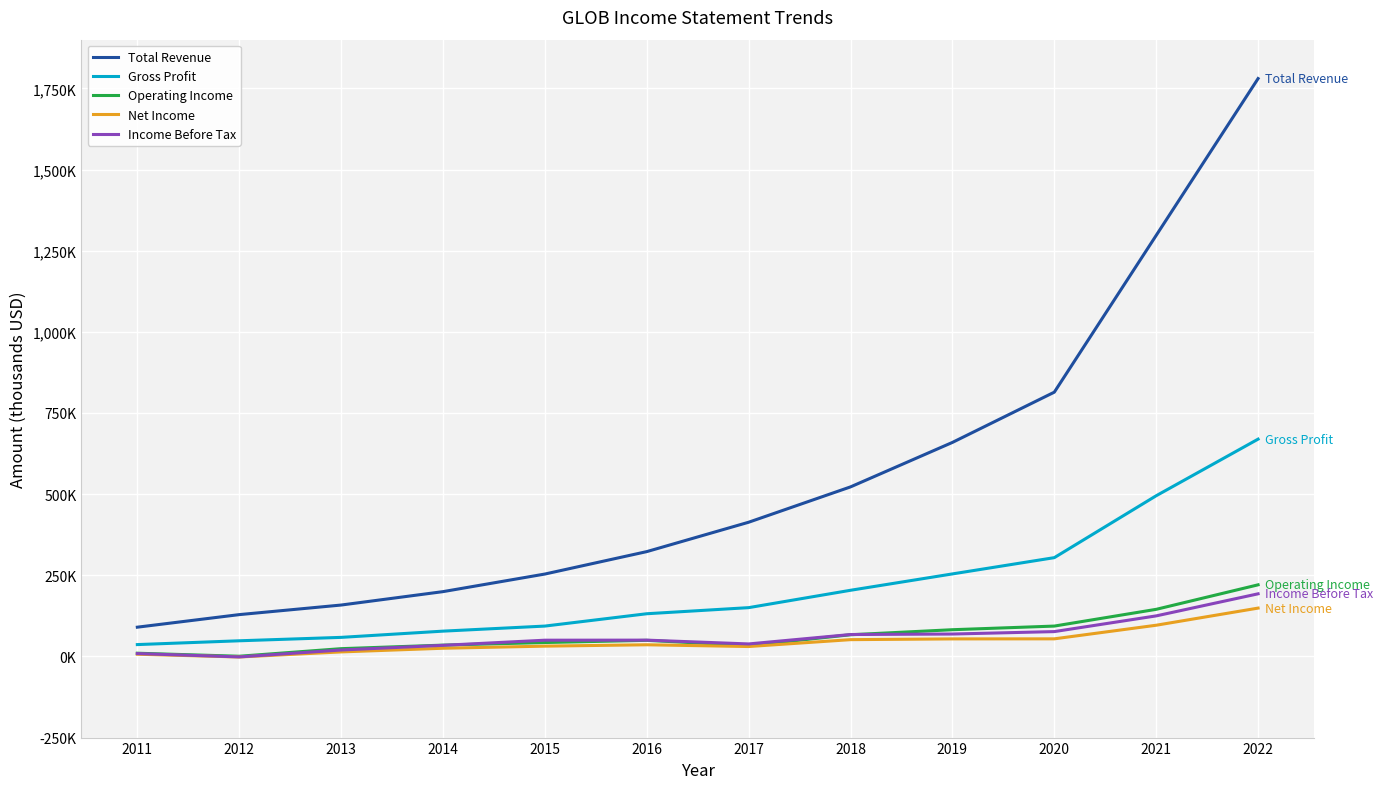

Does the chart display data point markers on the line(s)?

No